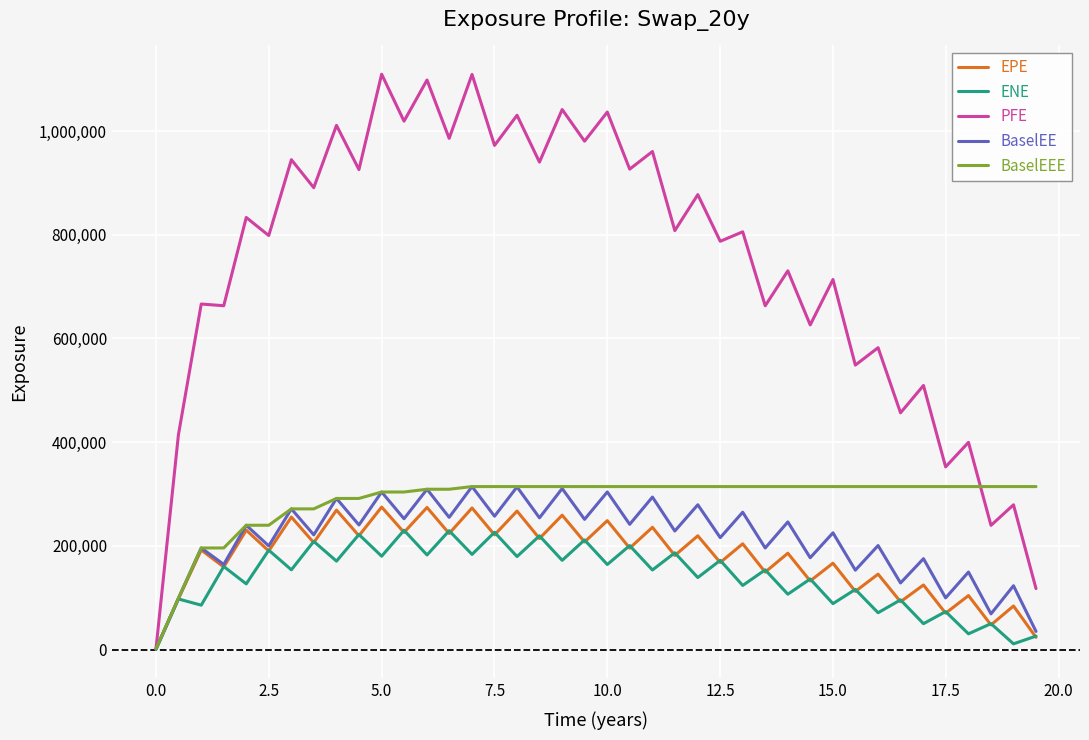

At how many categories does at least one series exceed 755509?

23